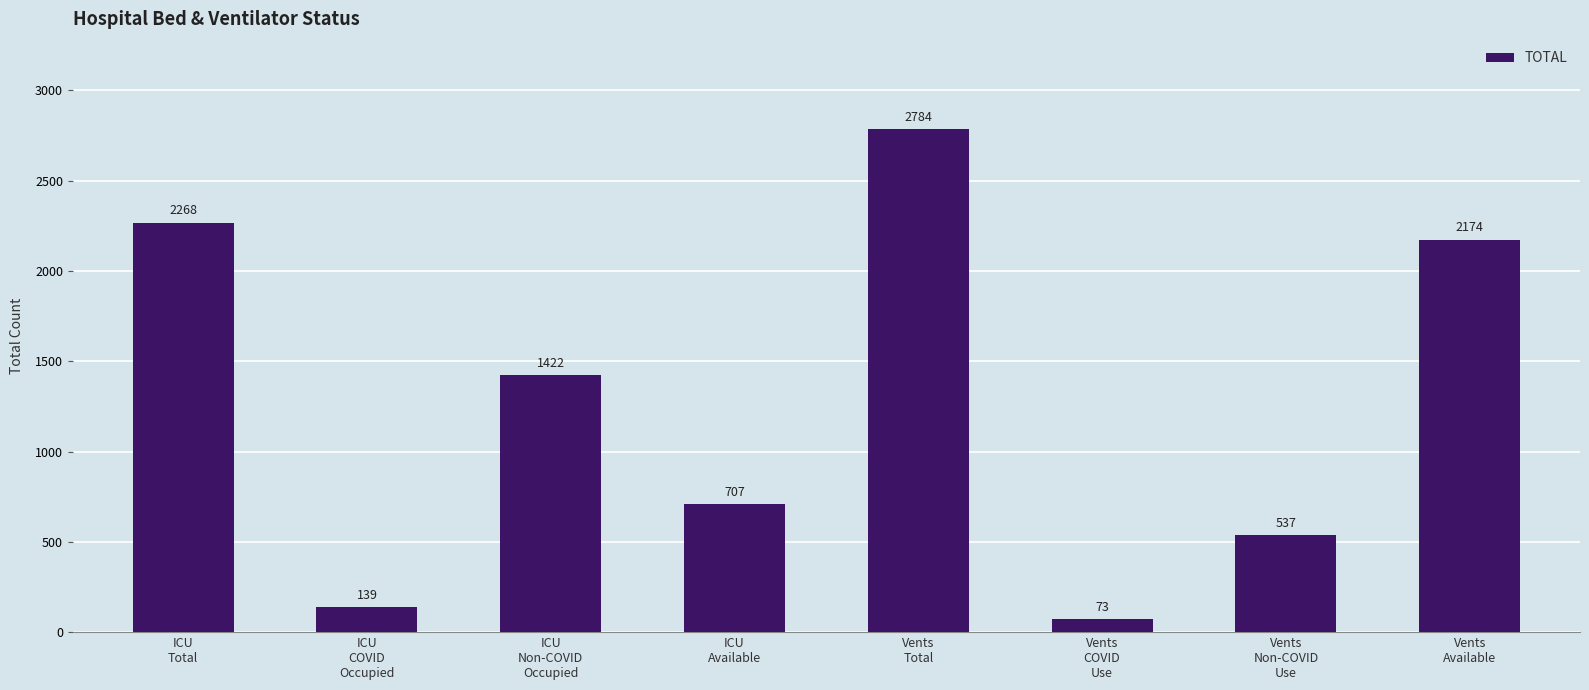

What is the greatest value displayed?

2784